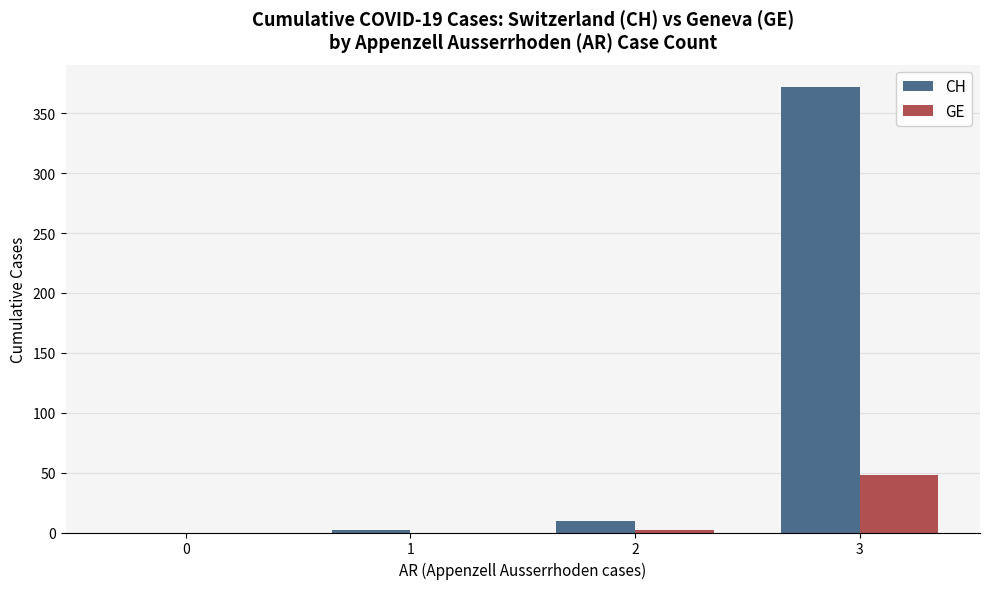

At which category is the sum across all series the highest?

3